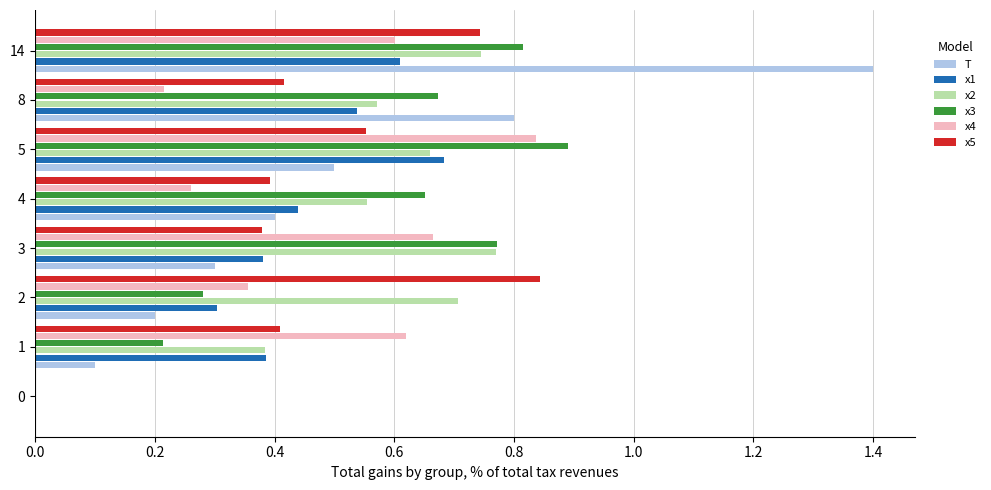

The x3 series shows 0.9 at 5. True or false?

True